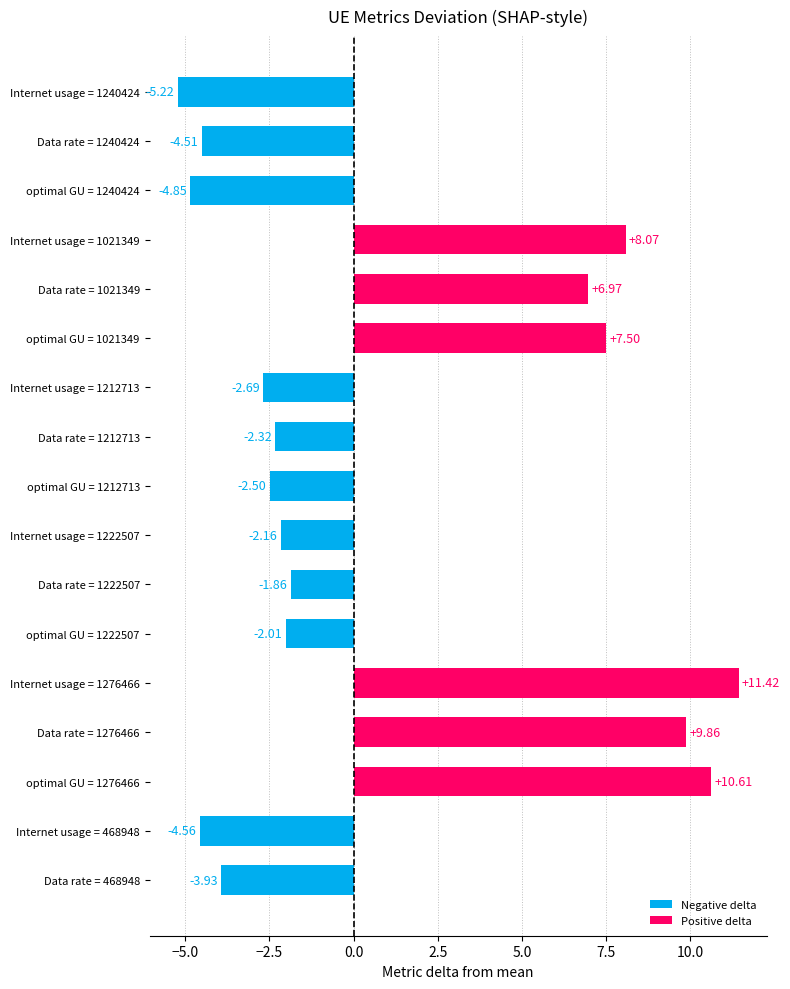

Which has a higher value, Data rate = 1240424 or optimal GU = 1212713?

optimal GU = 1212713